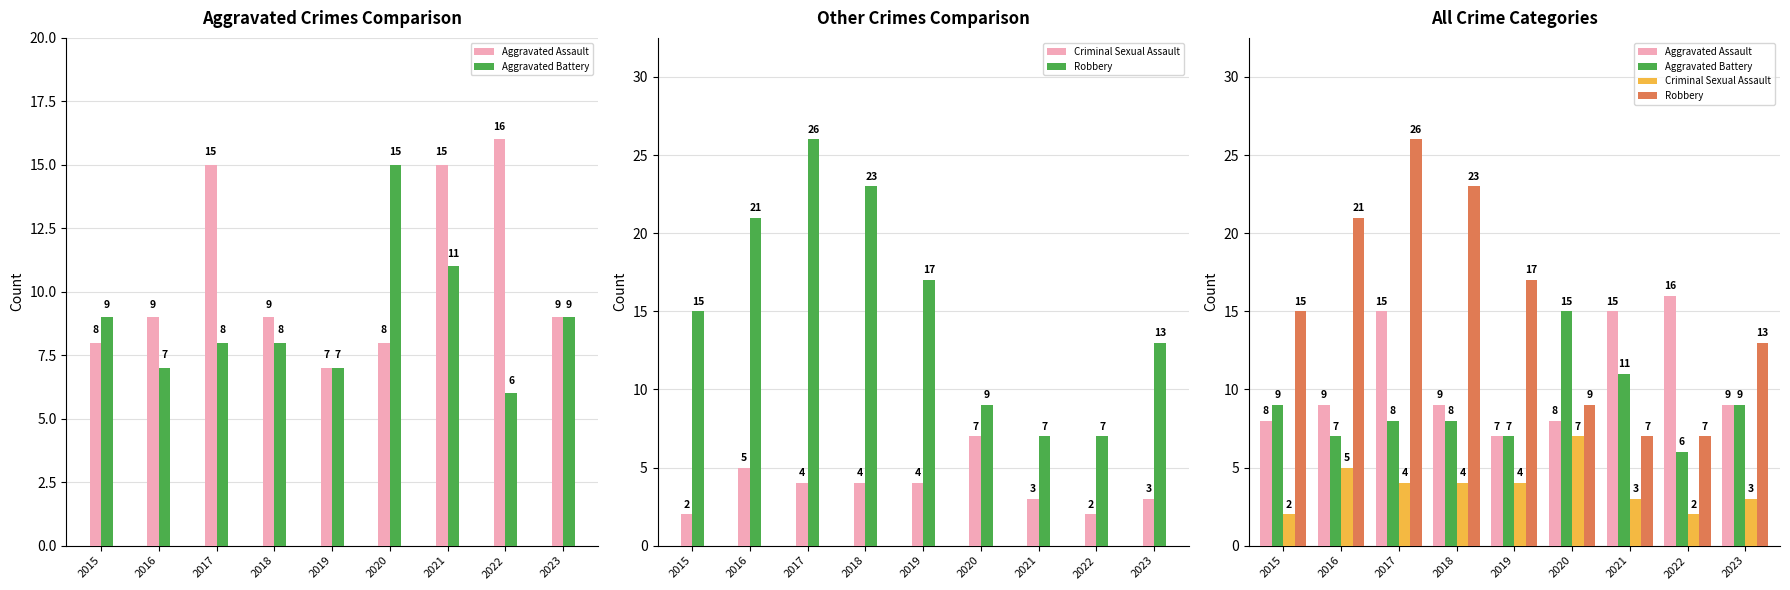

What is the value of the Aggravated Assault bar at the 2nd from the left?

9